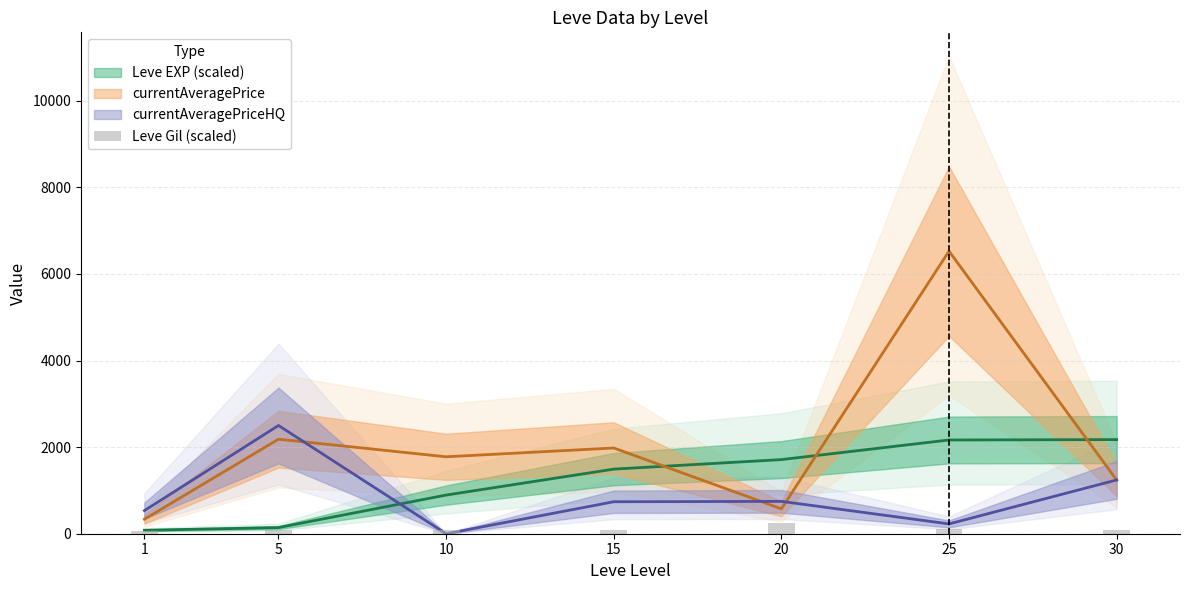

How many bars are there in total?

7